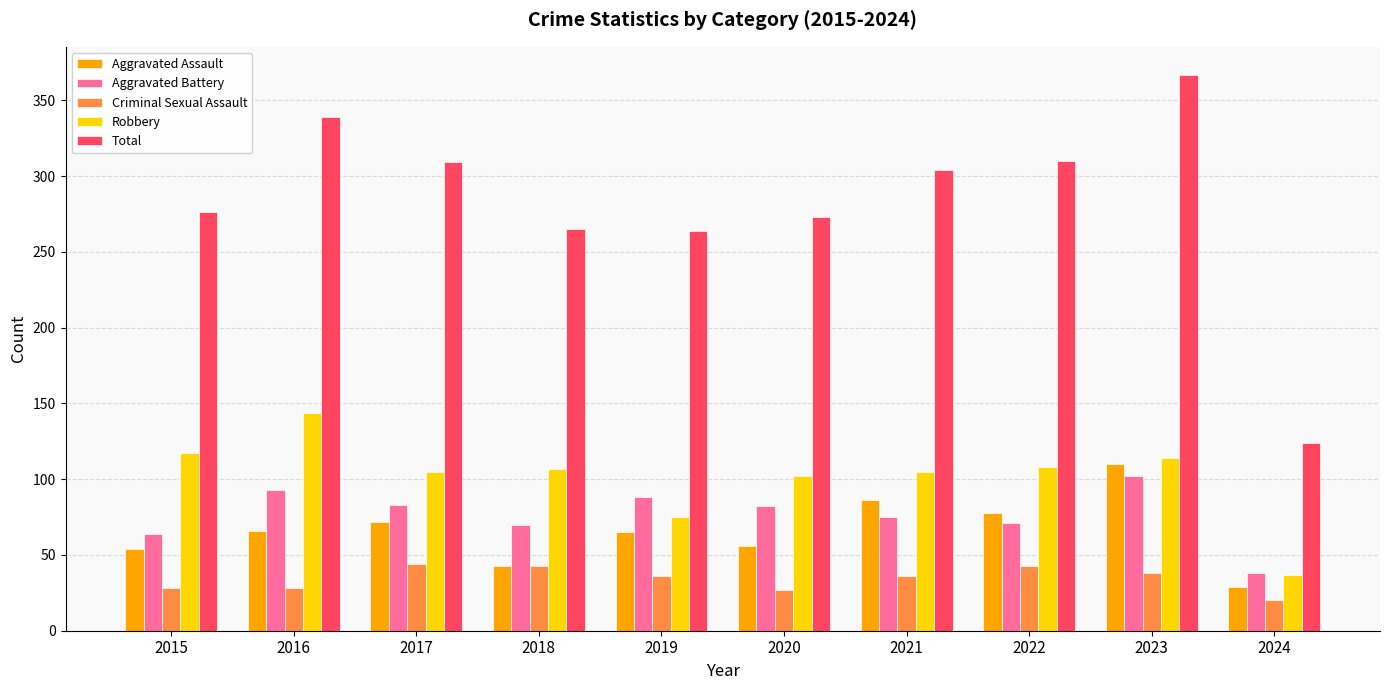

Which series has the largest total across all categories?

Total